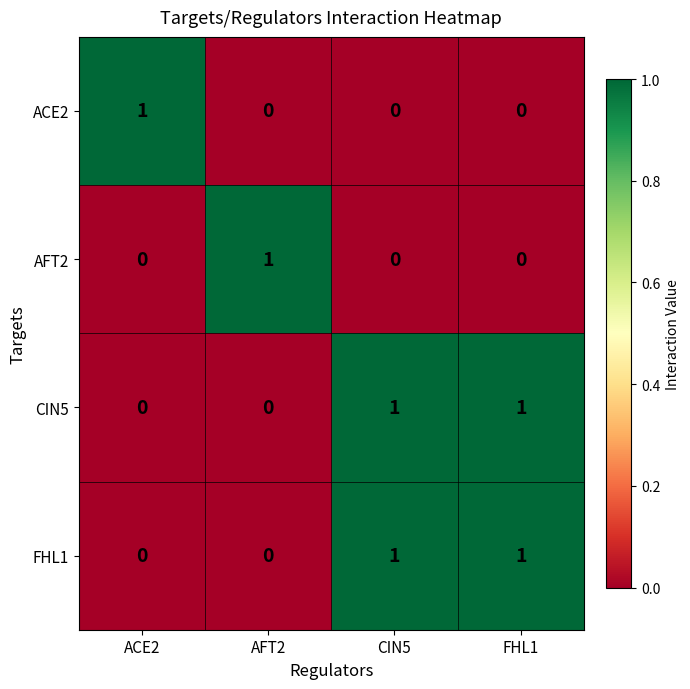

True or false: ACE2 has a value of 0 at CIN5.

True